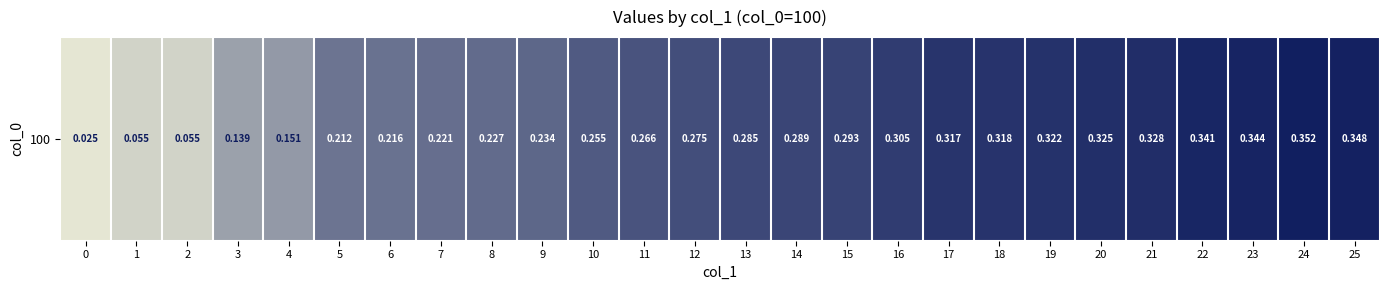

What is the difference between the maximum and minimum values?

0.3